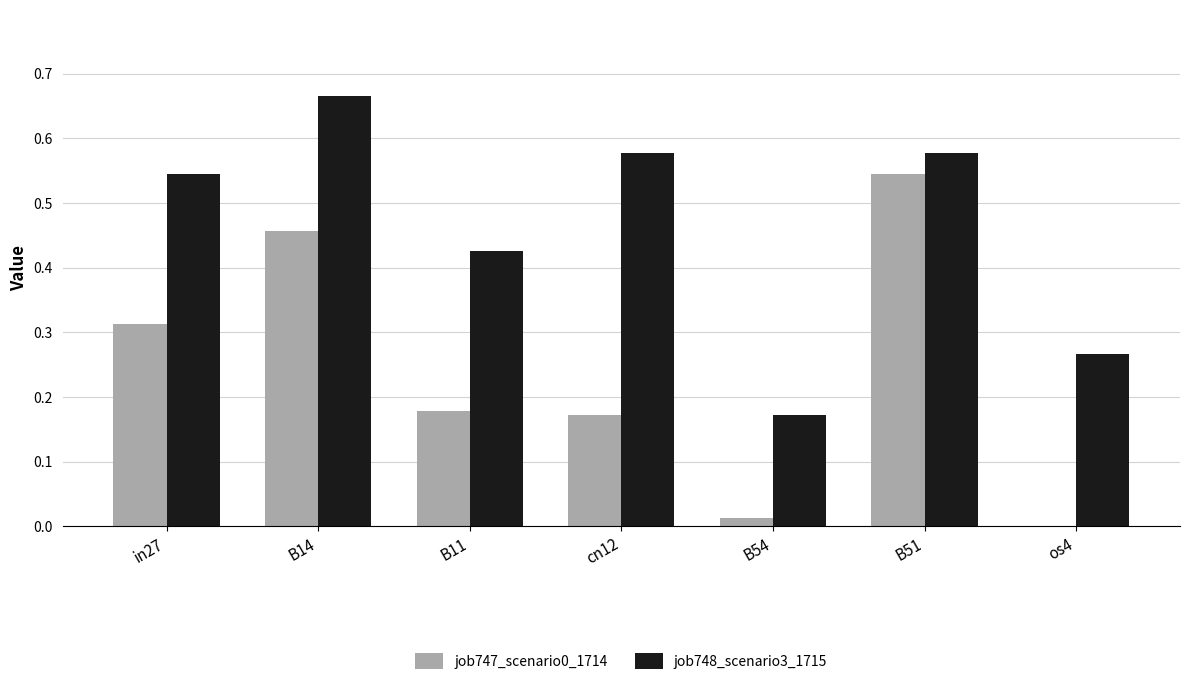

Which label corresponds to the largest value in the chart?

B14